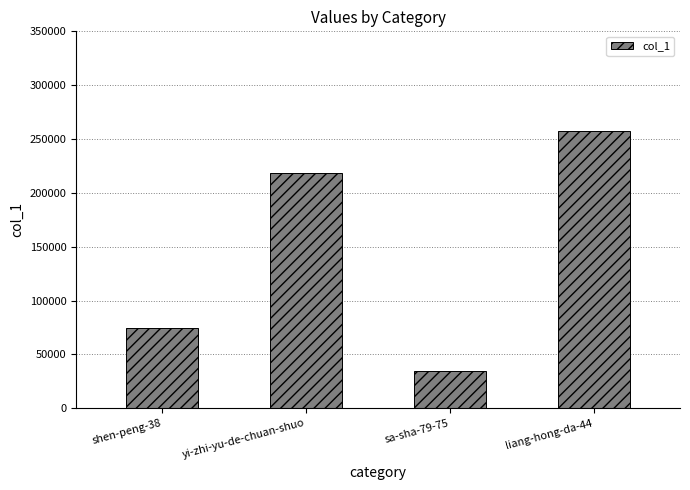

Are the bars horizontal?

No